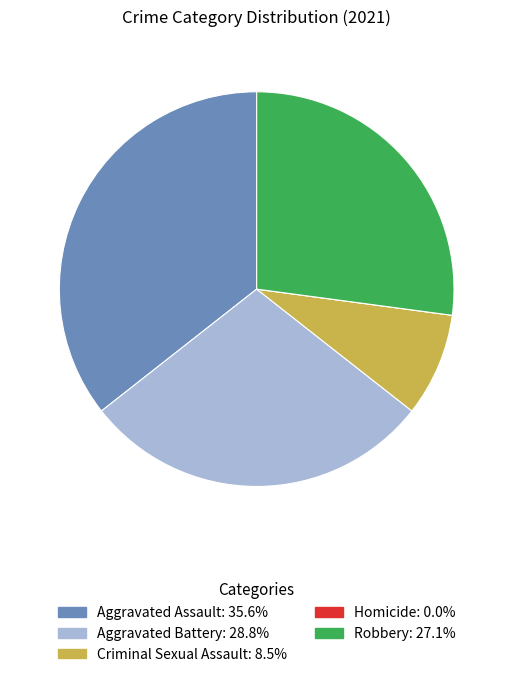

Does any single category account for the majority?

No